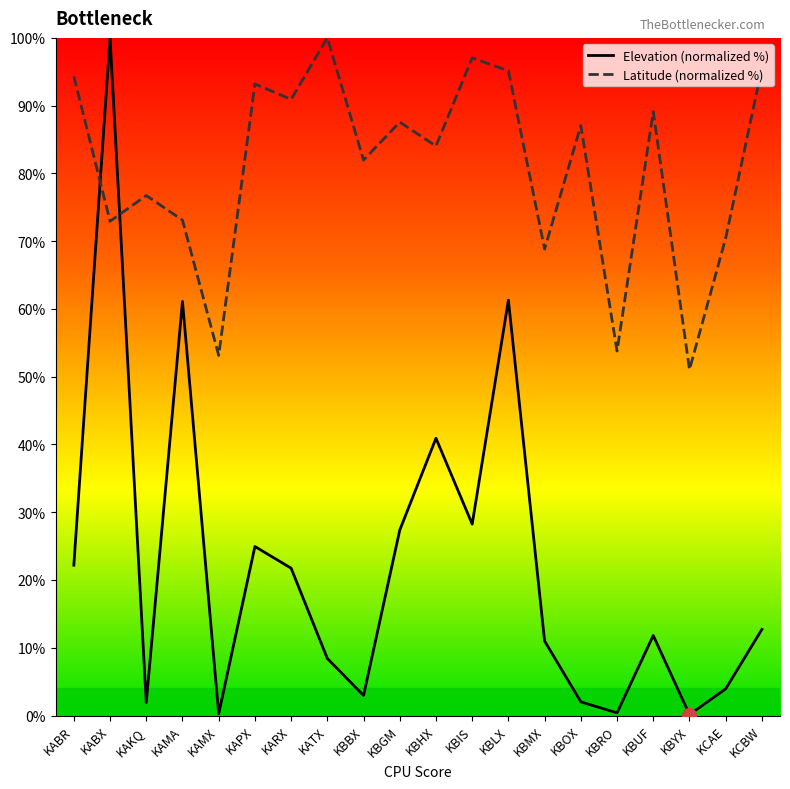

Rank the categories by Elevation (normalized %) value from highest to lowest.

KABX, KBLX, KAMA, KBHX, KBIS, KBGM, KAPX, KABR, KARX, KCBW, KBUF, KBMX, KATX, KCAE, KBBX, KBOX, KAKQ, KBRO, KAMX, KBYX